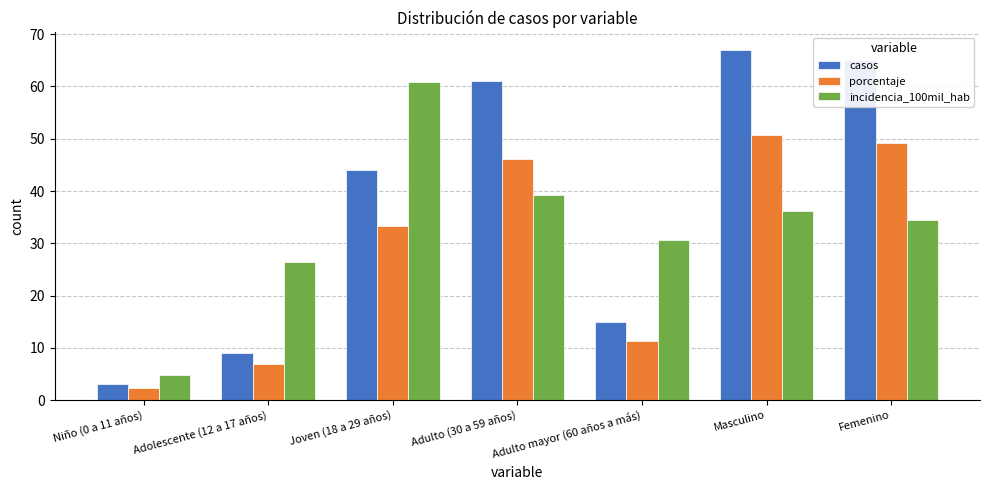

How many data points does each series have?

7